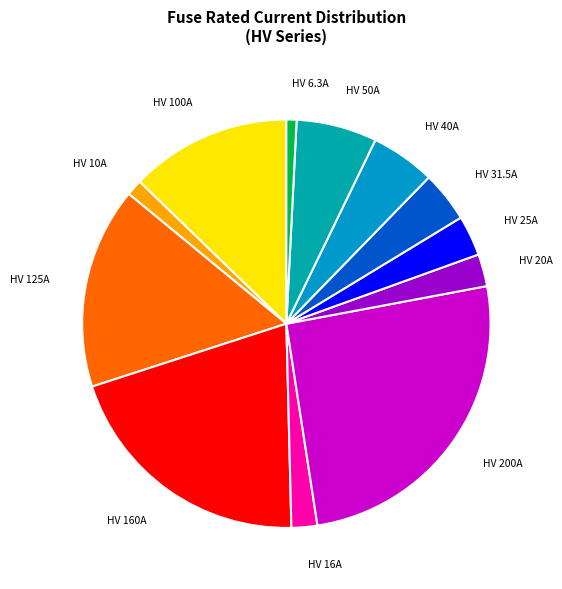

Does any single category account for the majority?

No